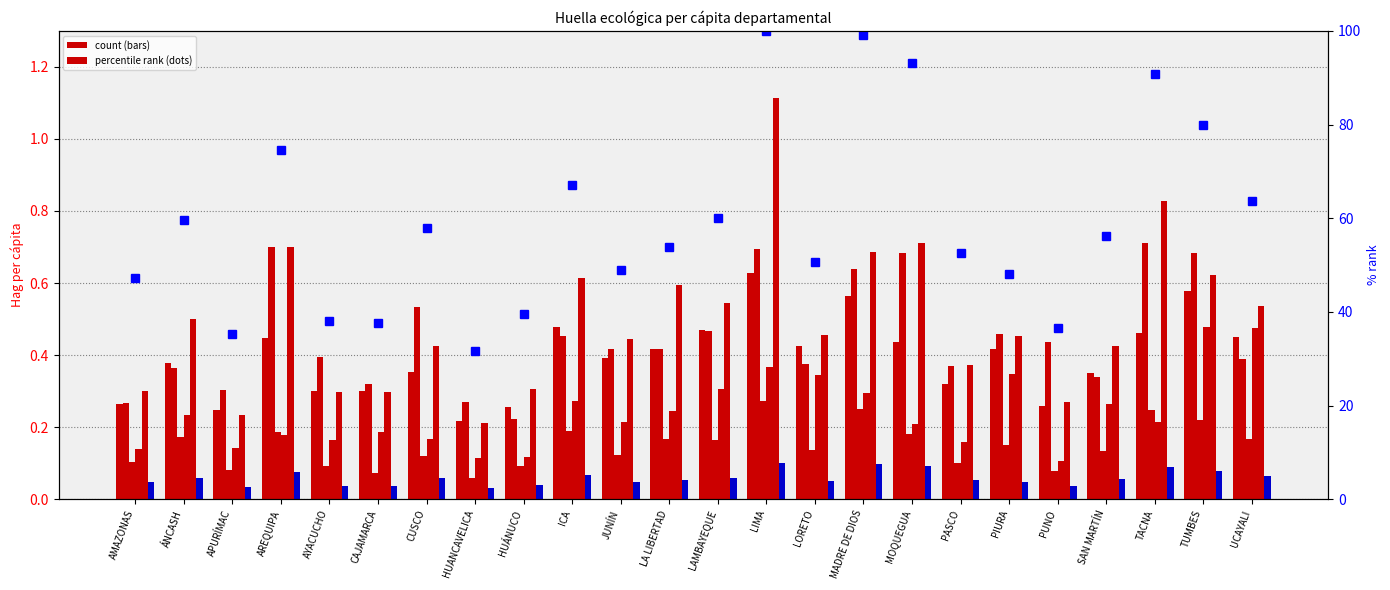

Which has a higher value, PASCO or PIURA?

PIURA